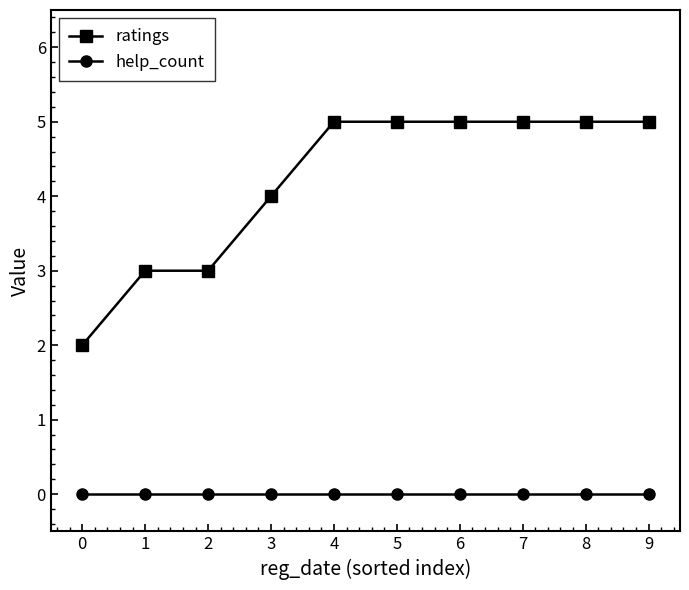

What is the value of the ratings point at the 10th from the left?

5